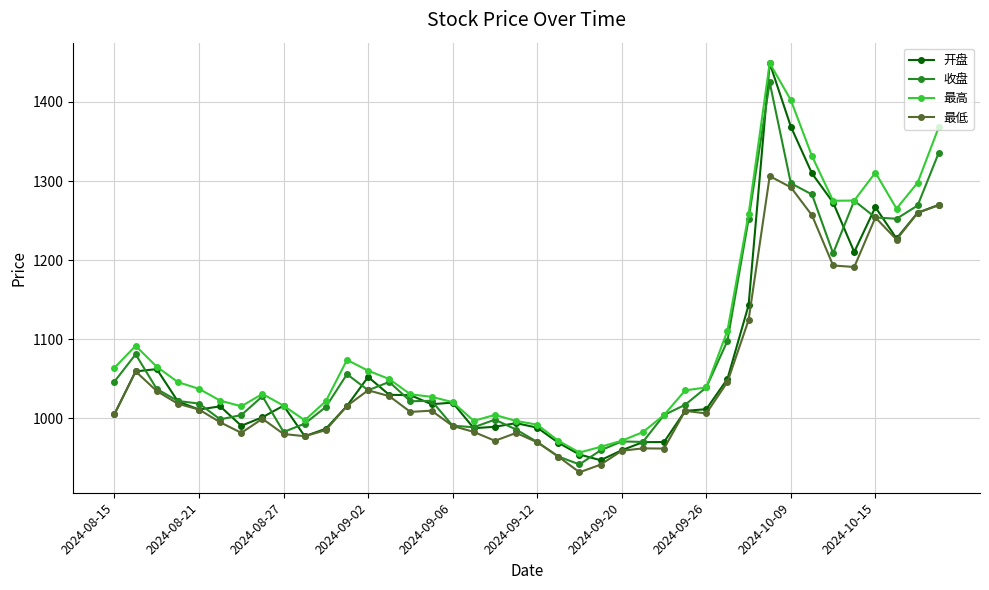

How many lines are shown in the chart?

4